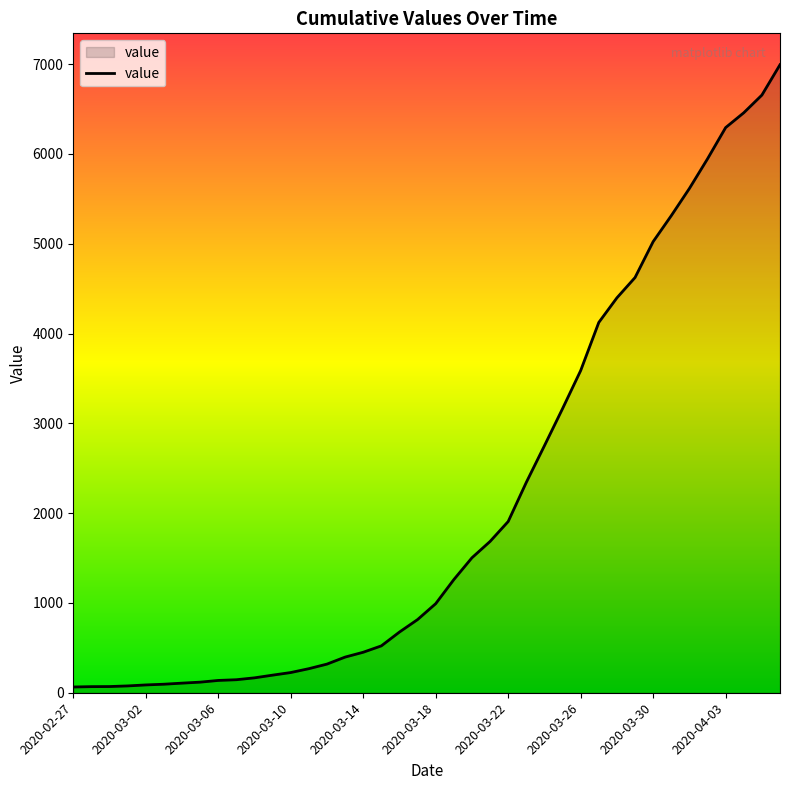

What is the difference between the maximum and minimum values?

6930